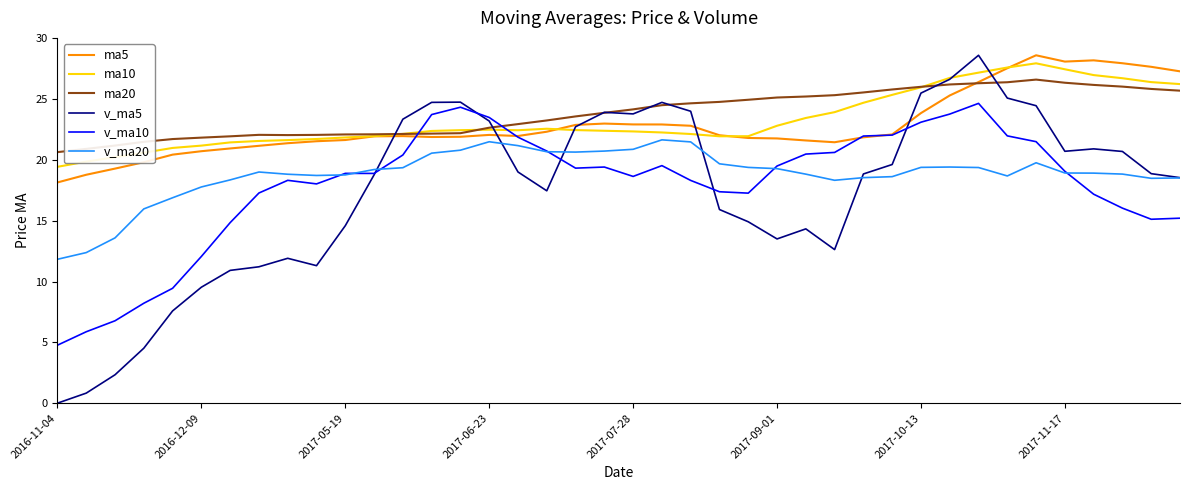

What is the highest value of the v_ma5 series?

28.6